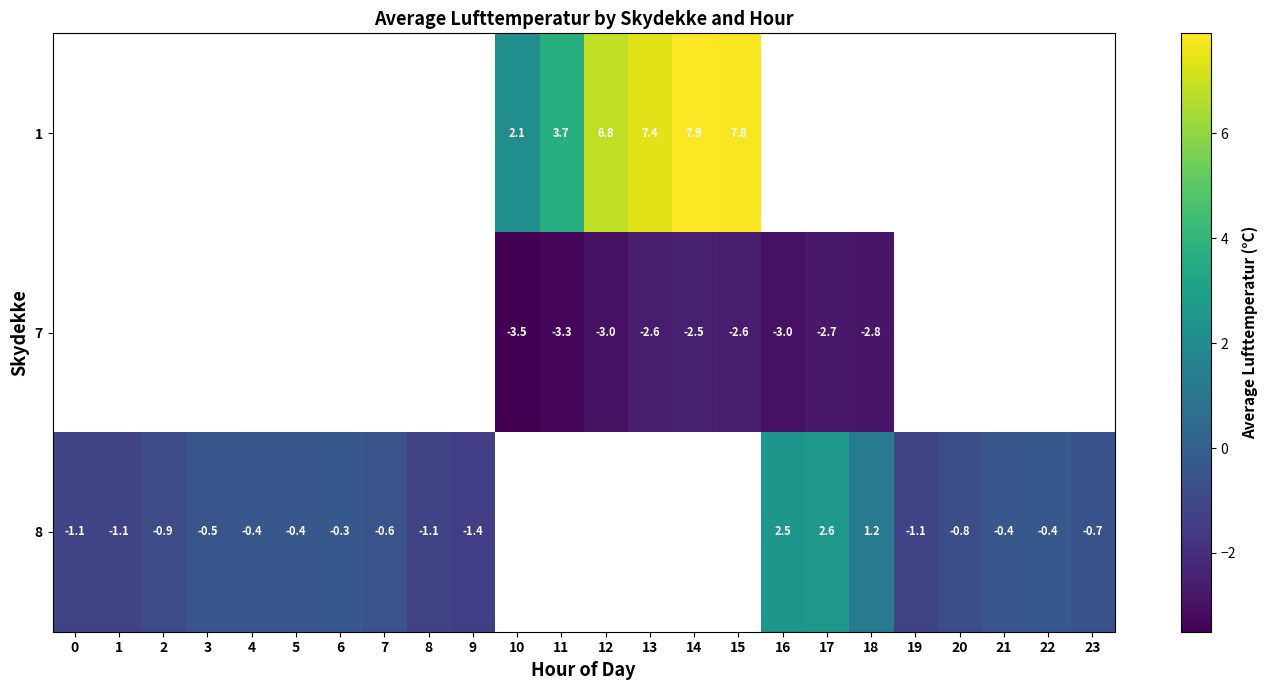

Is it true that 8 equals -0.8 at 20?

True